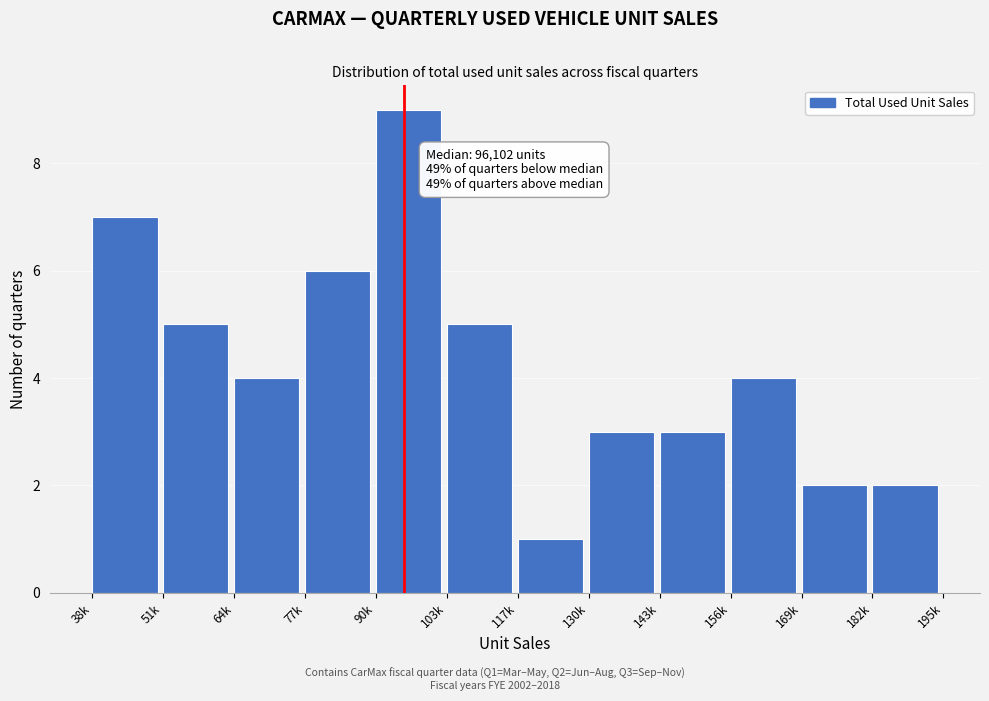

Reading left to right, what are all the values shown in this chart?

38k=7	51k=5	64k=4	77k=6	90k=9	103k=5	117k=1	130k=3	143k=3	156k=4	169k=2	182k=2